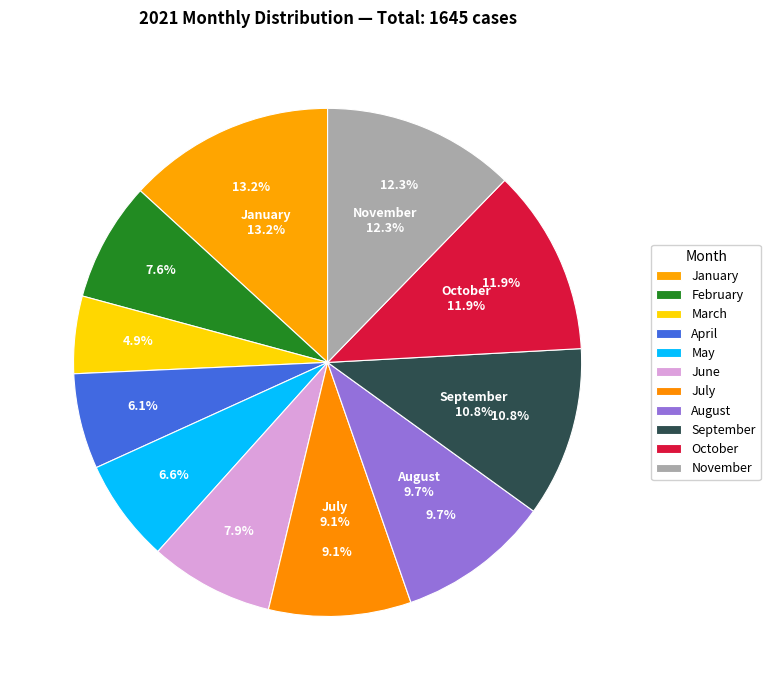

What is the change in value from October to November?

+7